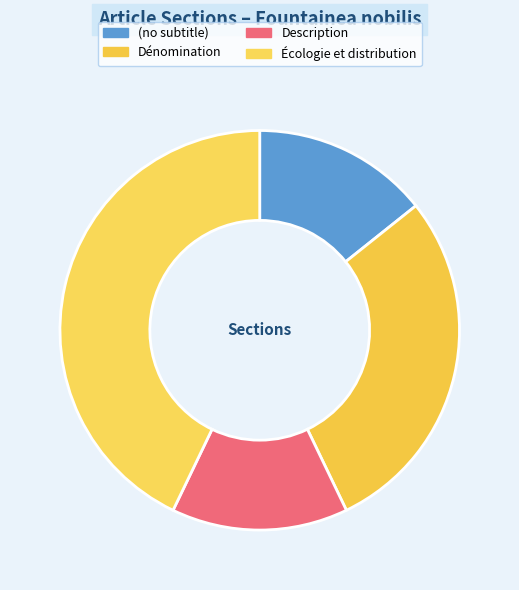

How many slices are in this pie chart?

4